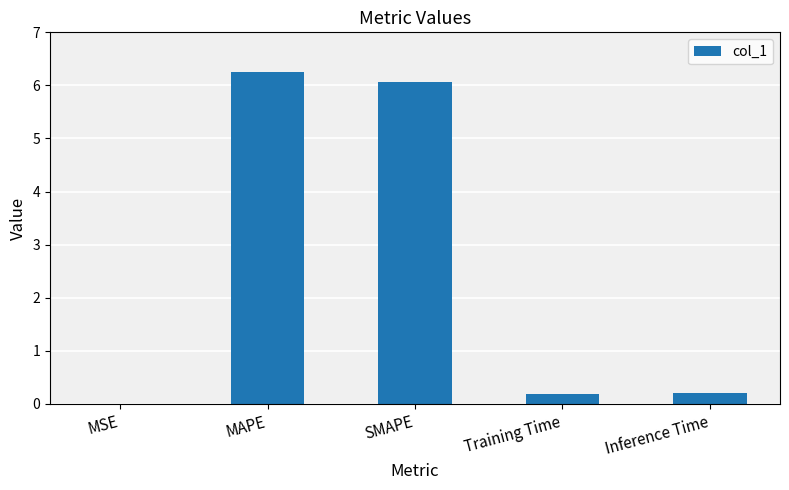

What is the sum of all values?

12.7